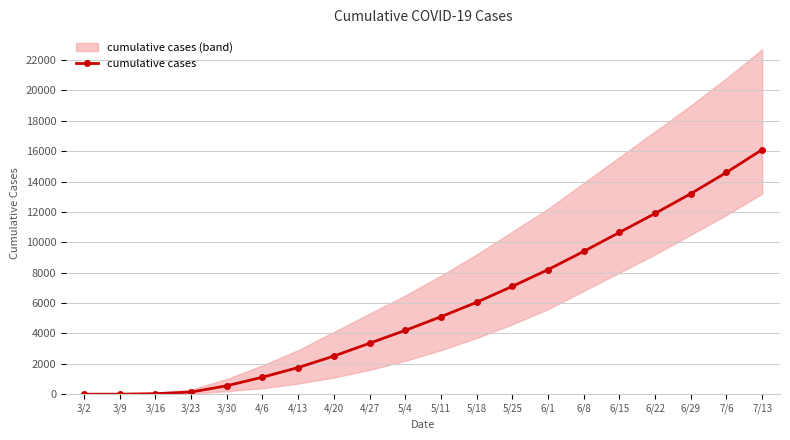

Which has a higher value, 3/2 or 5/4?

5/4